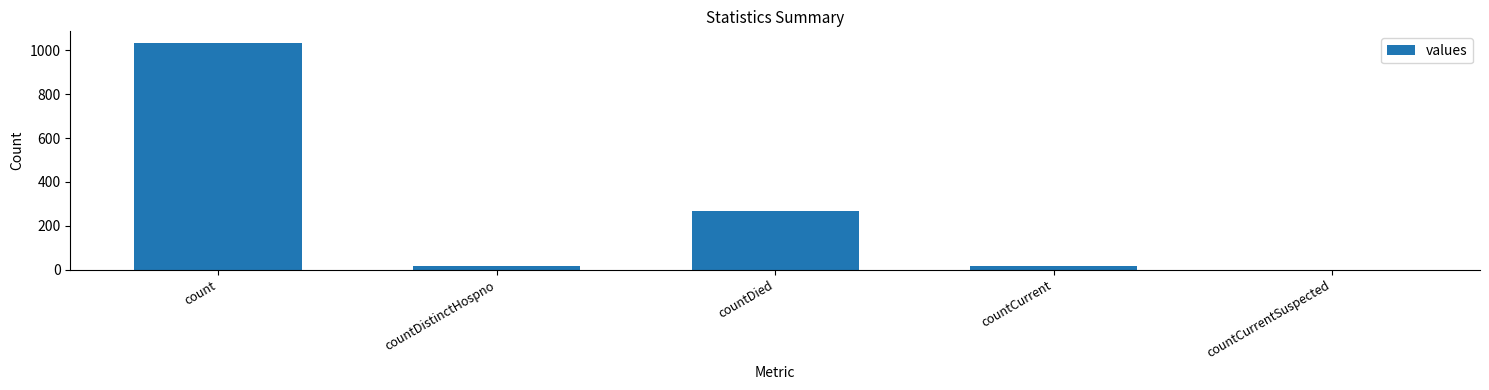

What is the sum of all values?

1334